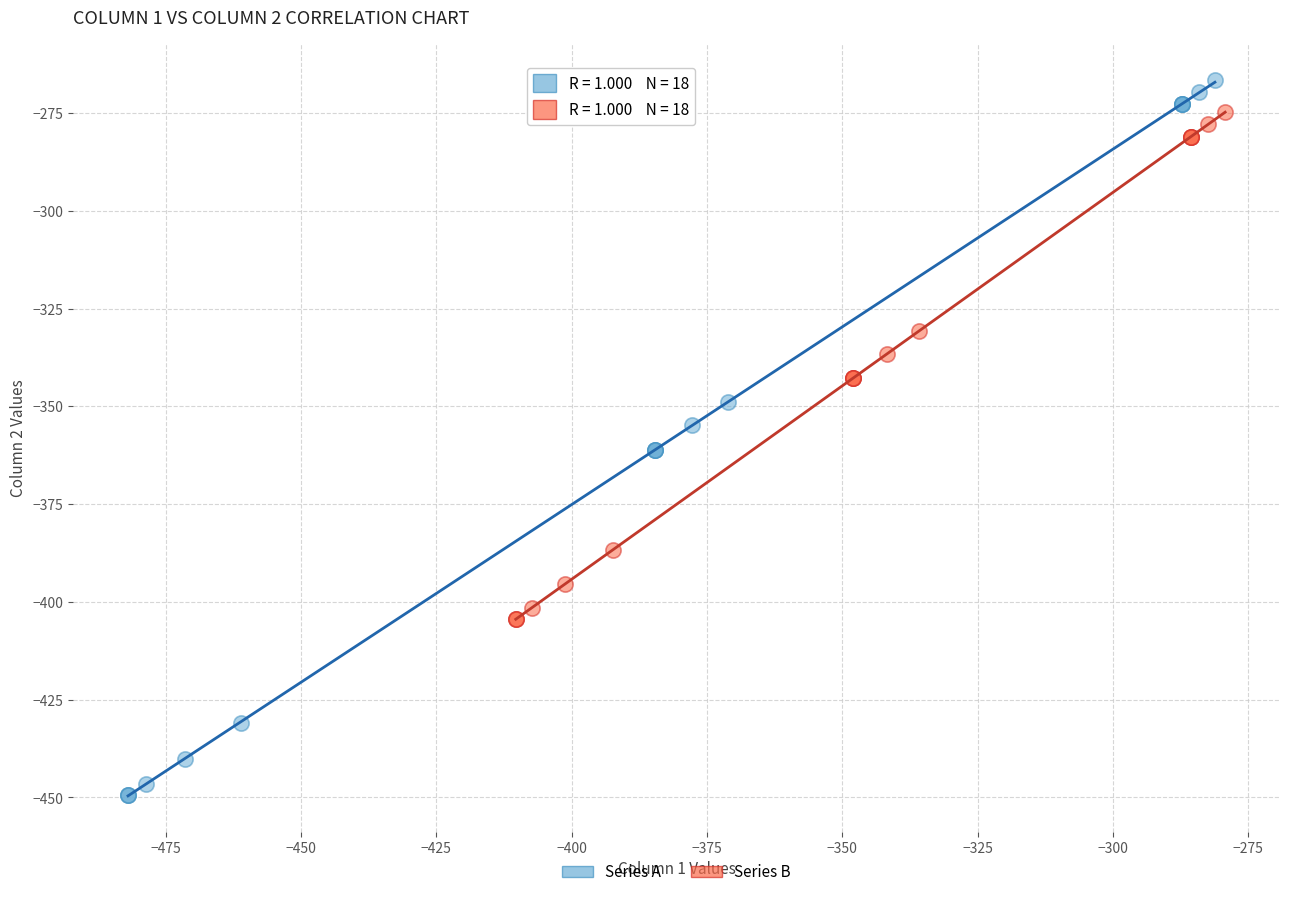

Which series has the largest Y range (max minus min)?

Series A